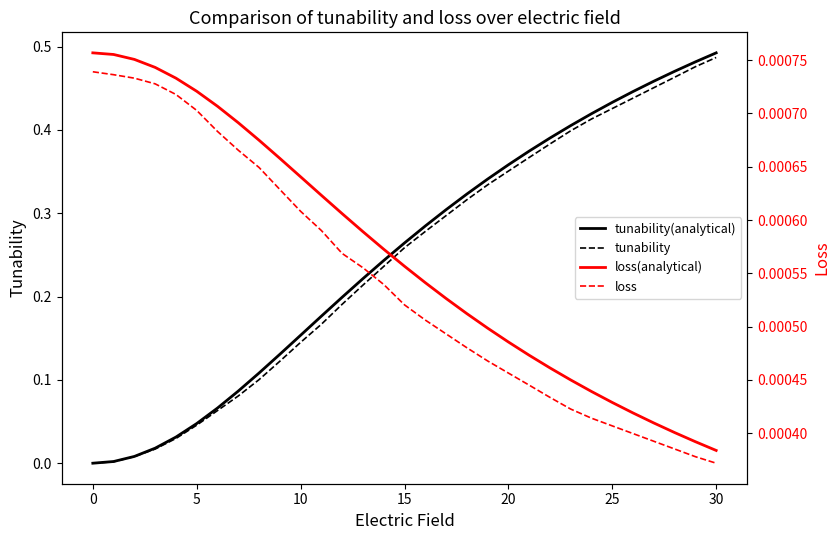

What are all the series names shown in the legend?

tunability(analytical), tunability, loss(analytical), loss